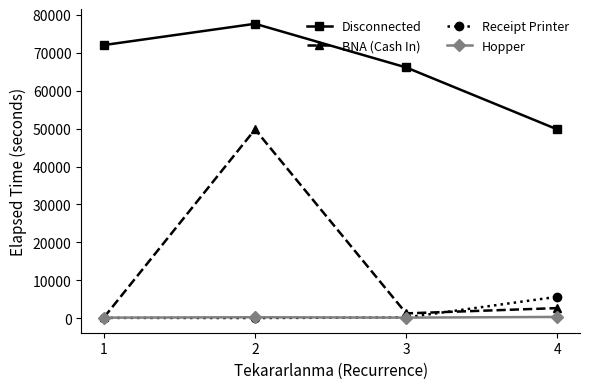

How many values in the Disconnected series are below 72020?

2